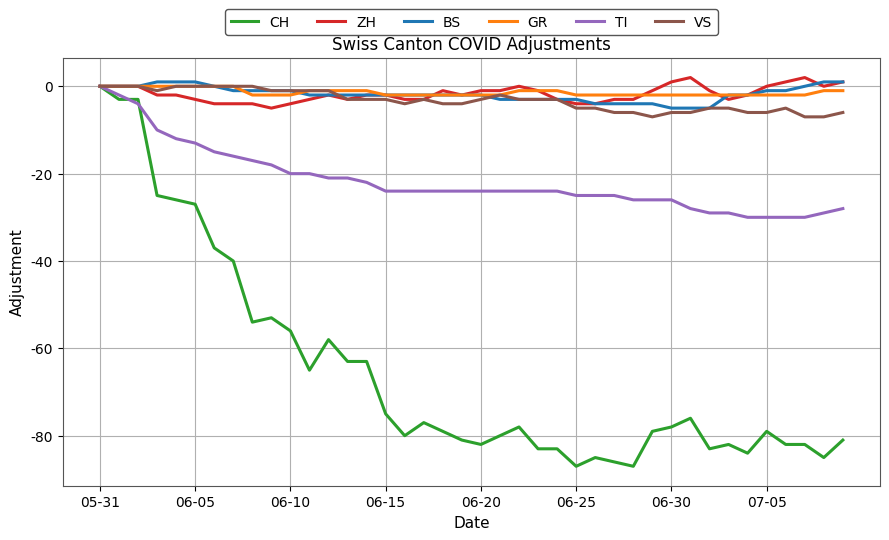

Reading left to right, extract all data points from this chart.

CH: 0	-3	-3	-25	-26	-27	-37	-40	-54	-53	-56	-65	-58	-63	-63	-75	-80	-77	-79	-81	-82	-80	-78	-83	-83	-87	-85	-86	-87	-79	-78	-76	-83	-82	-84	-79	-82	-82	-85	-81
ZH: 0	0	0	-2	-2	-3	-4	-4	-4	-5	-4	-3	-2	-3	-2	-2	-3	-3	-1	-2	-1	-1	0	-1	-3	-4	-4	-3	-3	-1	1	2	-1	-3	-2	0	1	2	0	1
BS: 0	0	0	1	1	1	0	-1	-1	-1	-1	-2	-2	-2	-2	-2	-2	-2	-2	-2	-2	-3	-3	-3	-3	-3	-4	-4	-4	-4	-5	-5	-5	-2	-2	-1	-1	0	1	1
GR: 0	0	0	0	0	0	0	0	-2	-2	-2	-1	-1	-1	-1	-2	-2	-2	-2	-2	-2	-2	-1	-1	-1	-2	-2	-2	-2	-2	-2	-2	-2	-2	-2	-2	-2	-2	-1	-1
TI: 0	-2	-4	-10	-12	-13	-15	-16	-17	-18	-20	-20	-21	-21	-22	-24	-24	-24	-24	-24	-24	-24	-24	-24	-24	-25	-25	-25	-26	-26	-26	-28	-29	-29	-30	-30	-30	-30	-29	-28
VS: 0	0	0	-1	0	0	0	0	0	-1	-1	-1	-1	-3	-3	-3	-4	-3	-4	-4	-3	-2	-3	-3	-3	-5	-5	-6	-6	-7	-6	-6	-5	-5	-6	-6	-5	-7	-7	-6